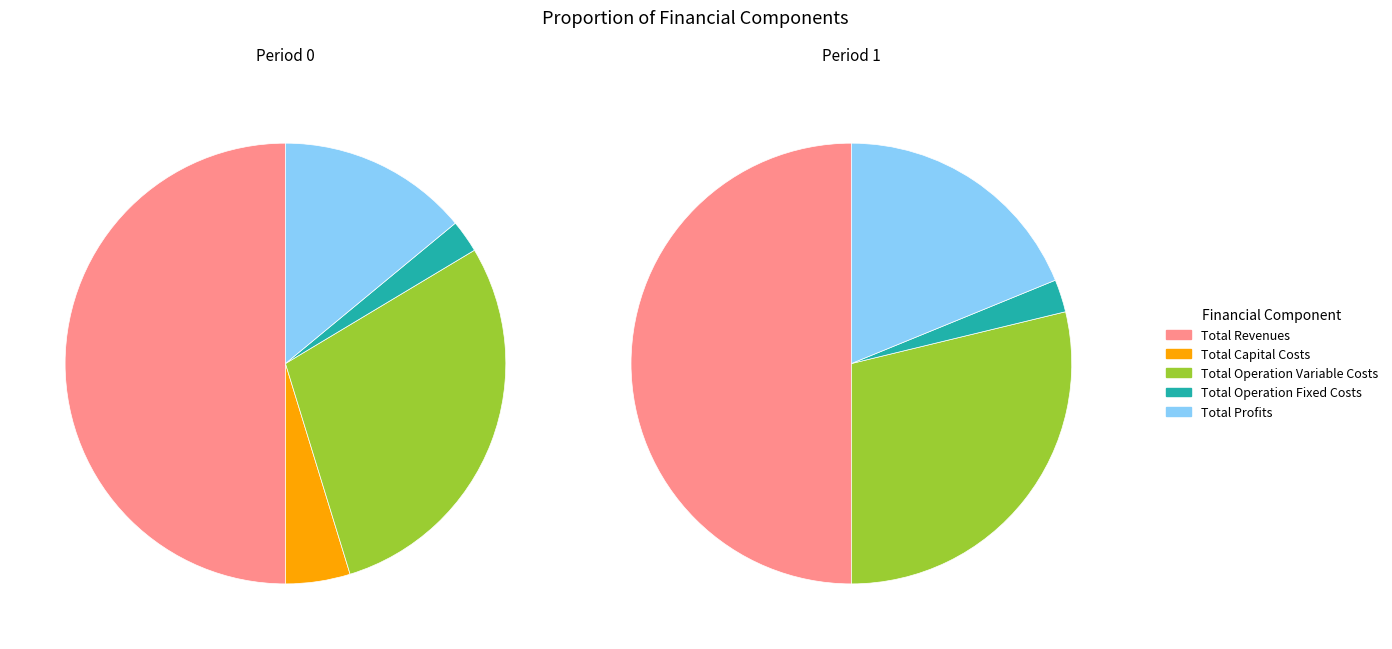

Count the number of slices in the pie.

5